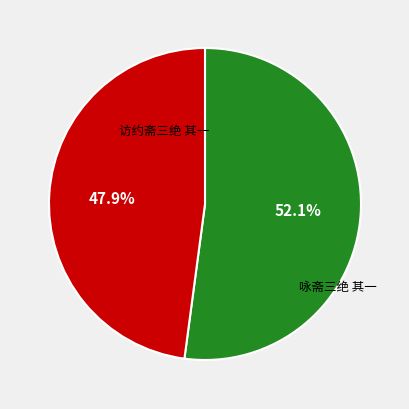

To the nearest percent, what portion does 咏斋三绝 其一 represent?

48%